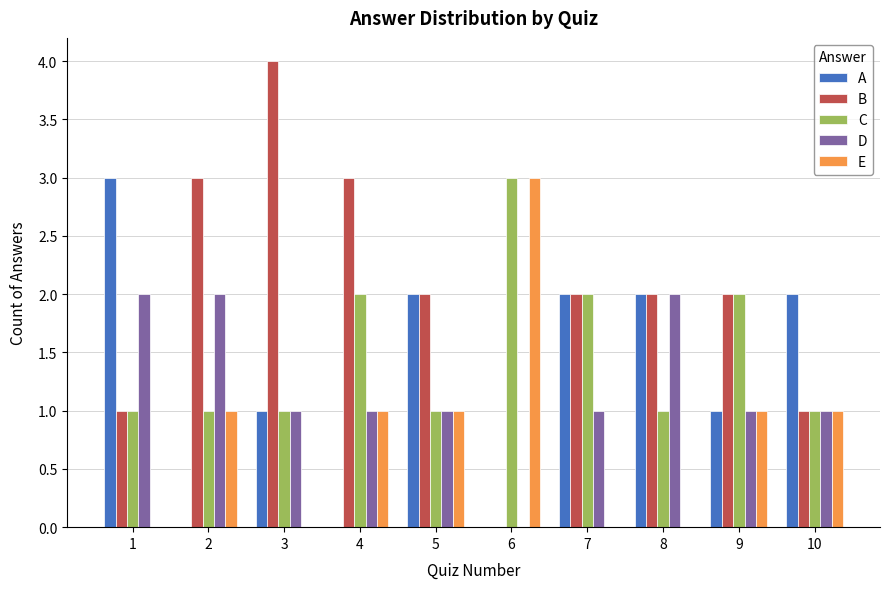

What value does the A series have at 8?

2